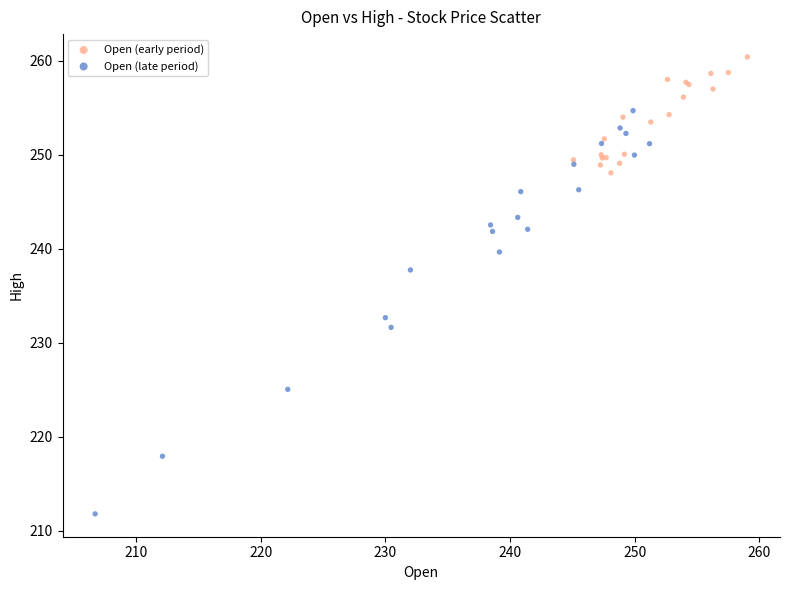

Which series reaches the maximum Y coordinate?

Open (early period)